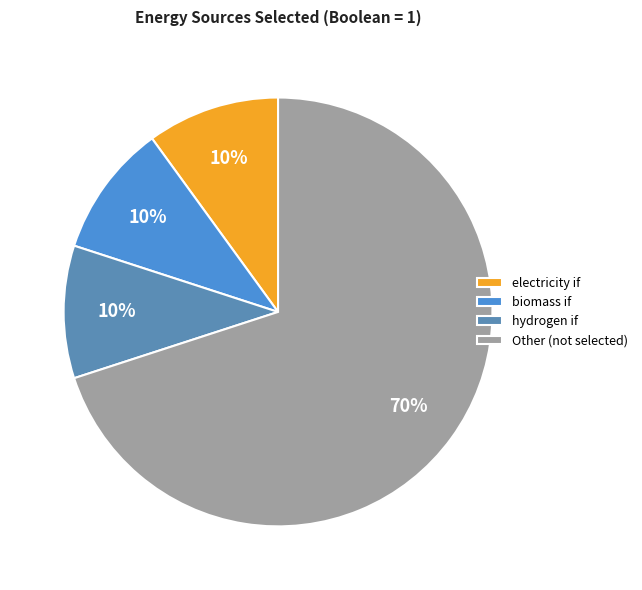

Does any single category account for the majority?

Yes